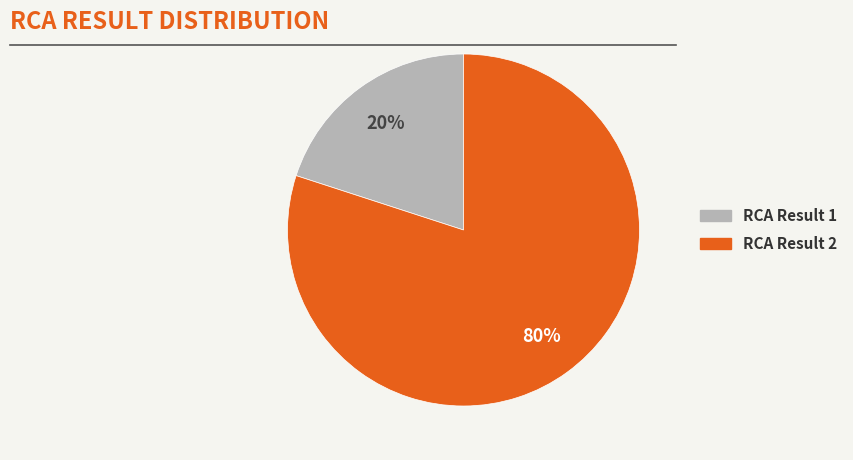

True or false: RCA Result 1 accounts for 20% of the total.

True